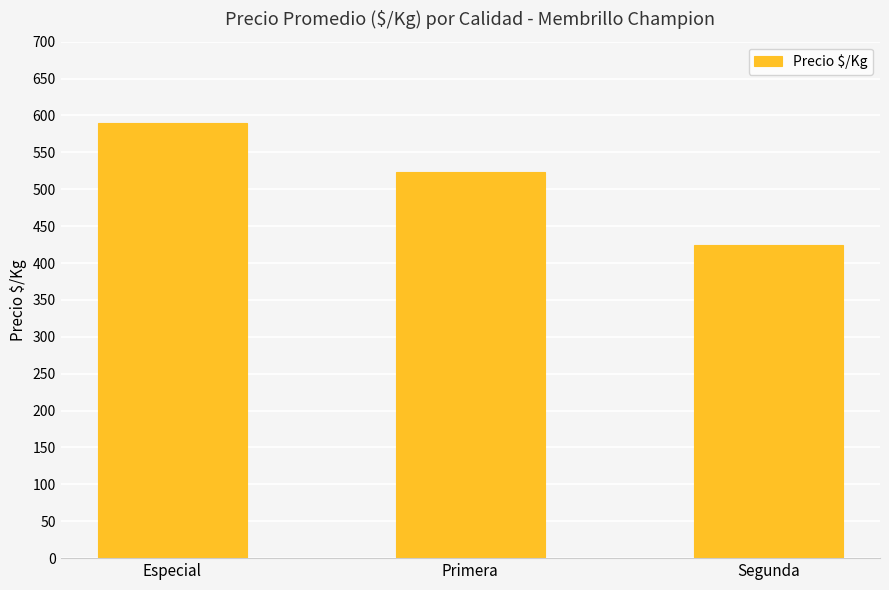

Where does the data first go above 524?

Especial